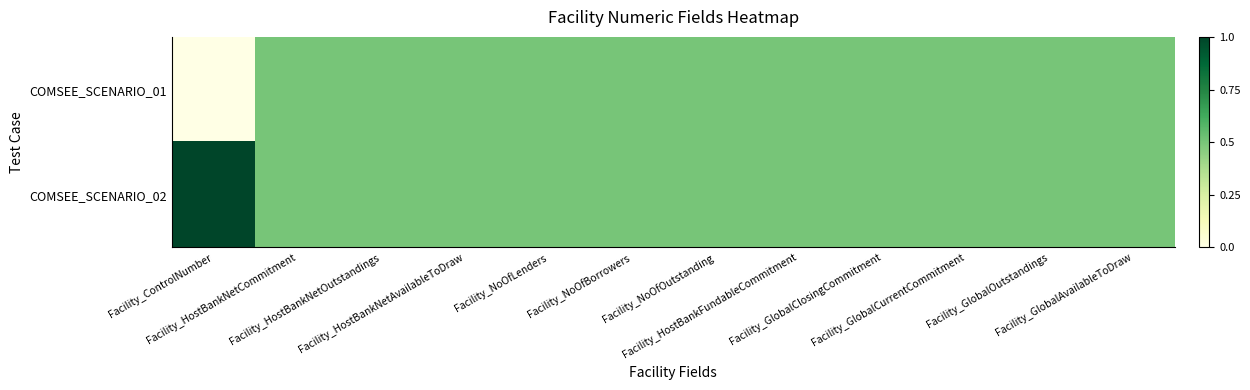

Rank the series at Facility_HostBankFundableCommitment from lowest to highest value.

COMSEE_SCENARIO_01, COMSEE_SCENARIO_02